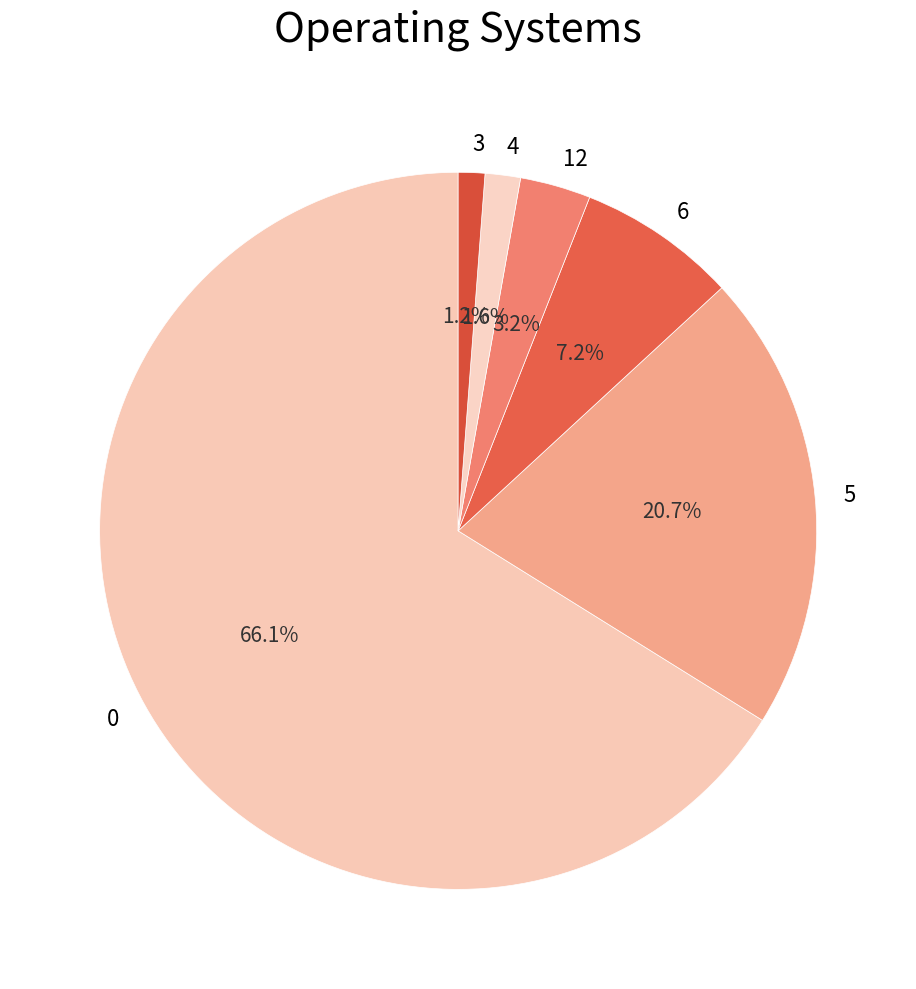

Combined, do 6 and 4 account for over 50%?

No